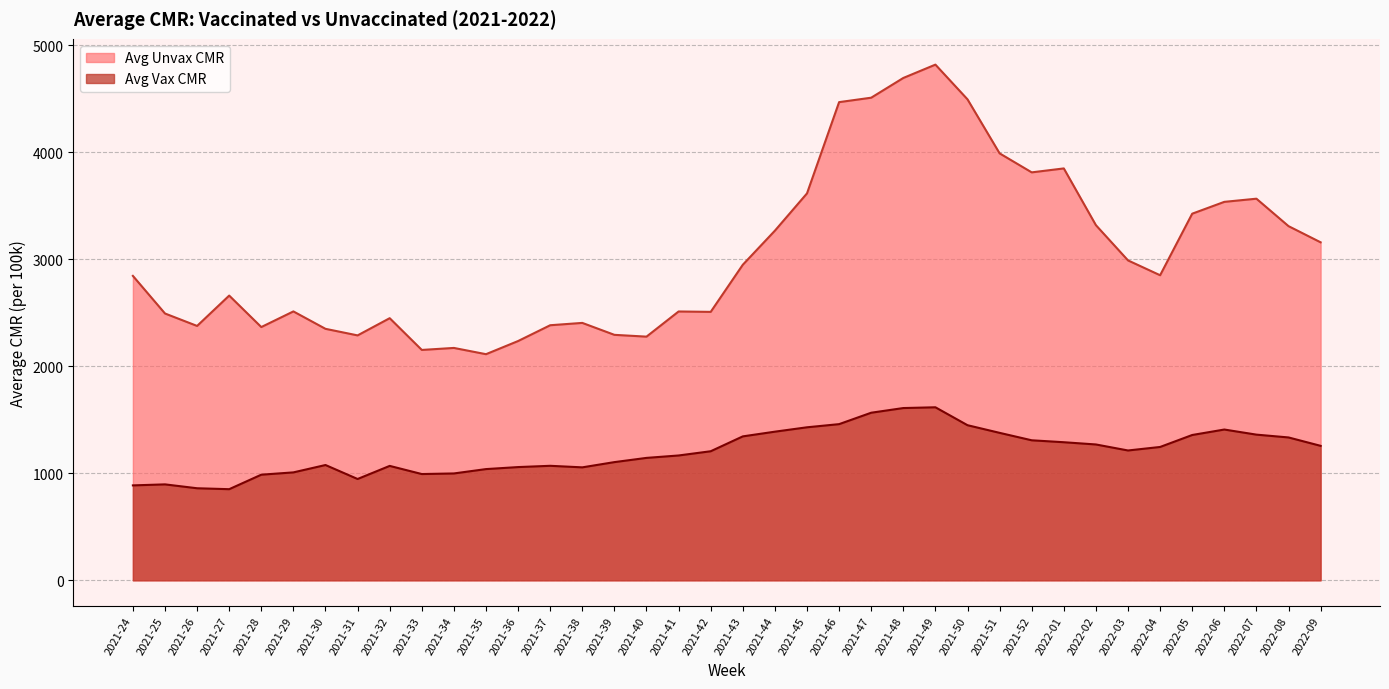

How many data points in Avg Unvax CMR are less than 2850?

19